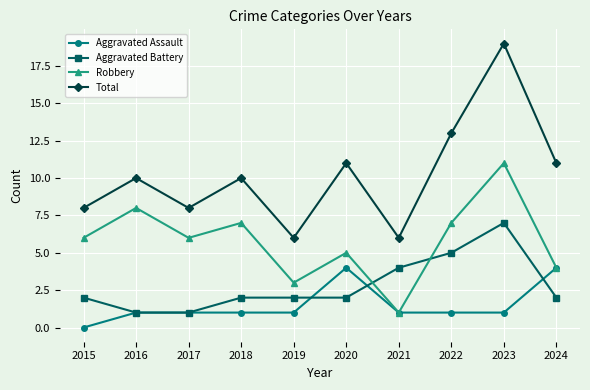

How many lines are shown in the chart?

4